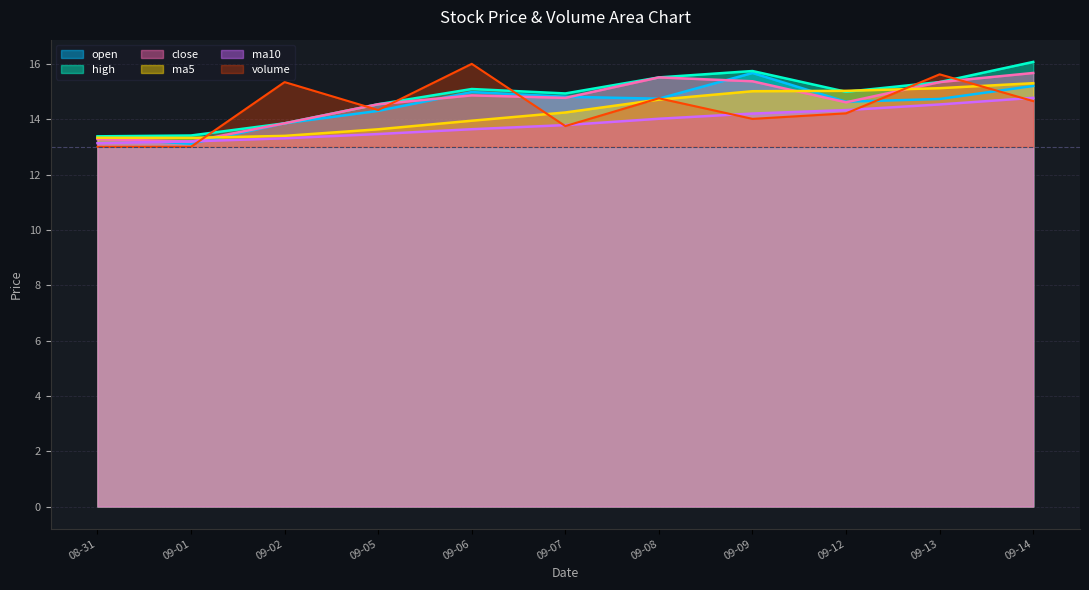

True or false: close and high intersect in this chart.

False